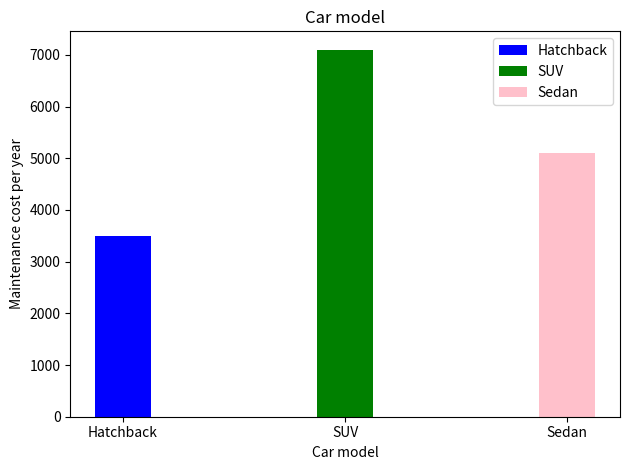

How many values are between 3500 and 7100?

3